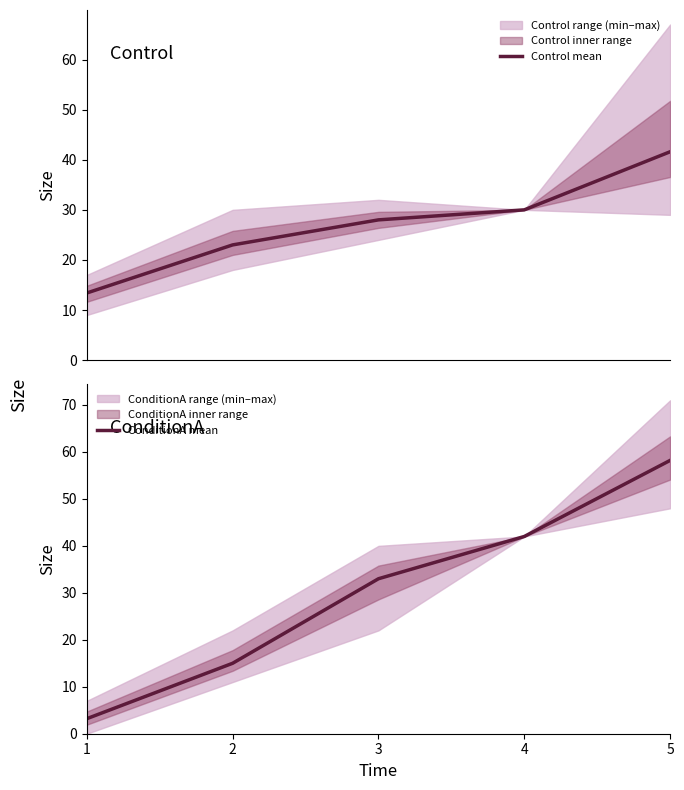

Reading left to right, list all the values displayed in this chart.

Control mean: 13.4	23.0	28.0	30.0	41.6
ConditionA mean: 3.2	15.0	33.0	42.0	58.2